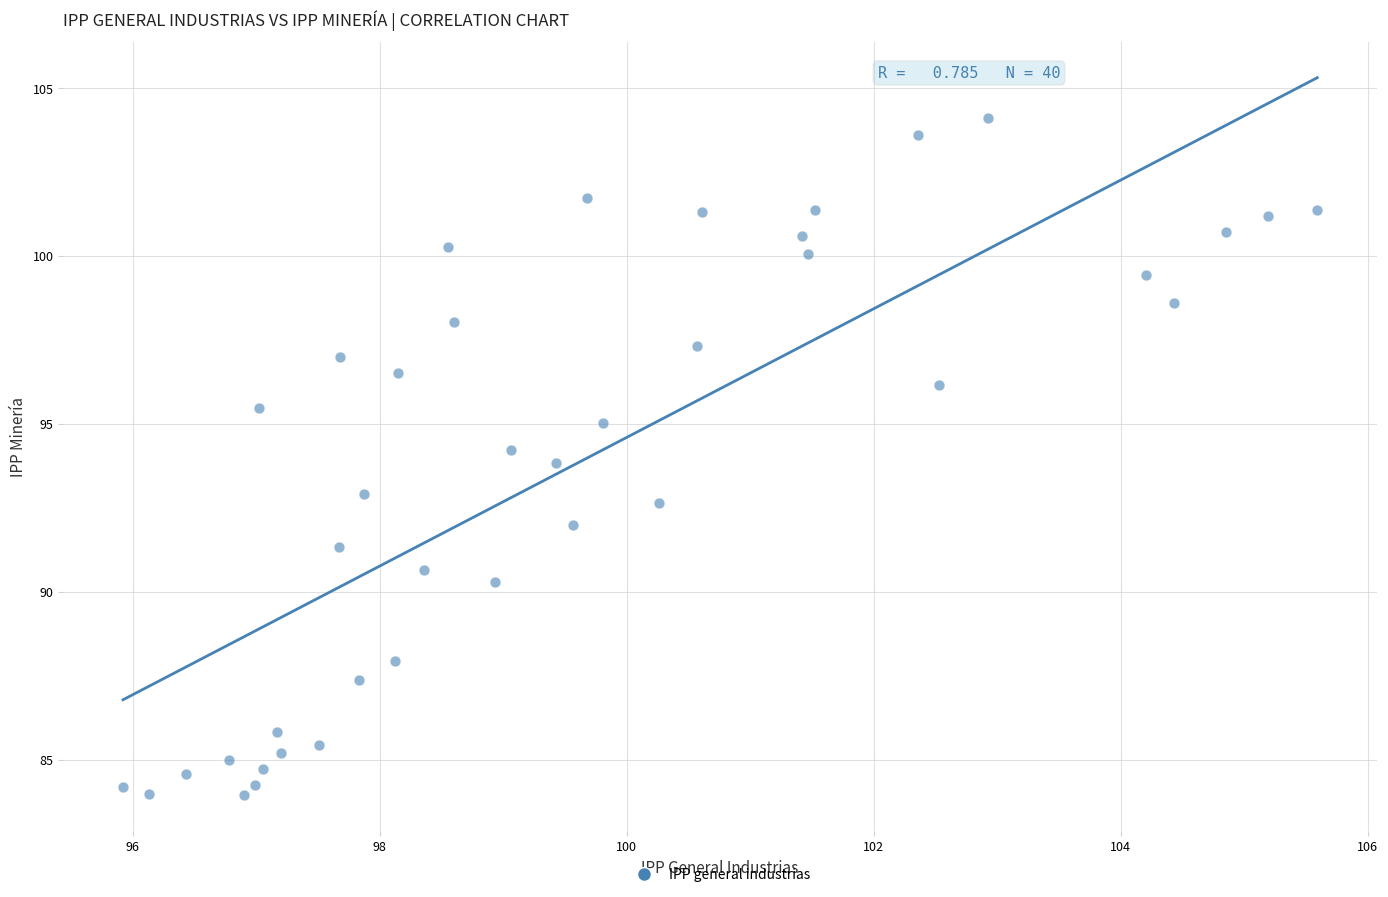

What is the range of X values (max minus min)?

9.7